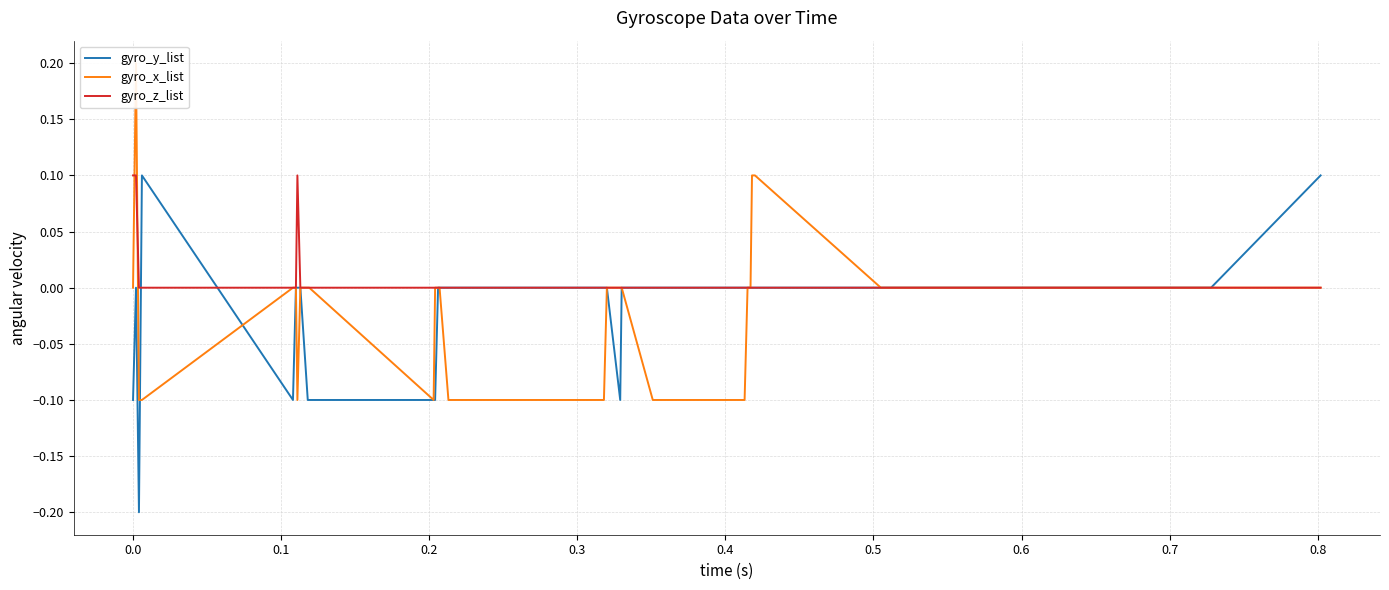

Does the chart have visible grid lines?

Yes